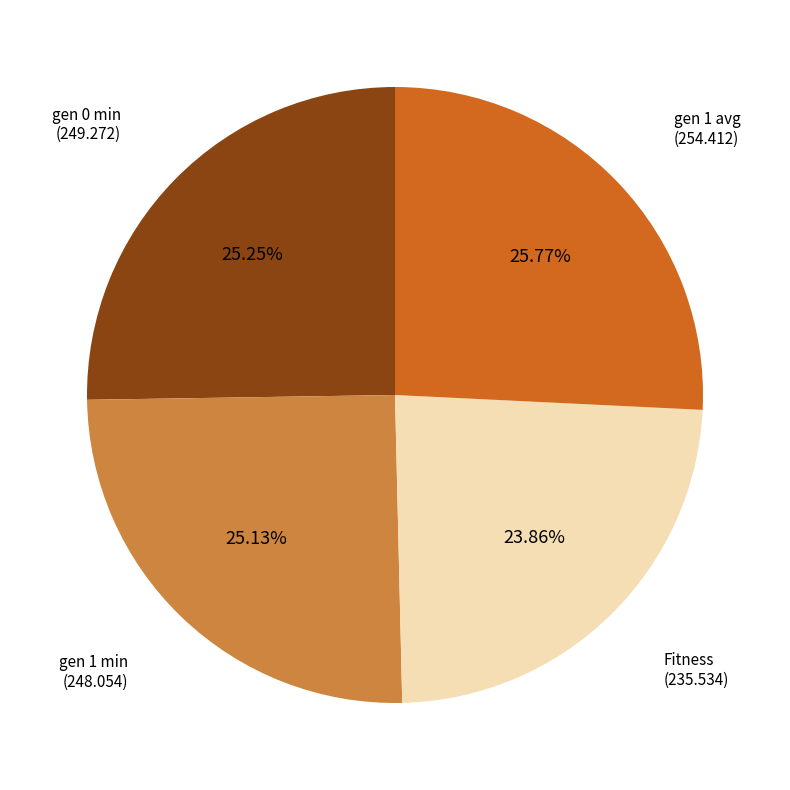

To the nearest percent, what is the combined percentage of Fitness and gen 1 avg?

50%